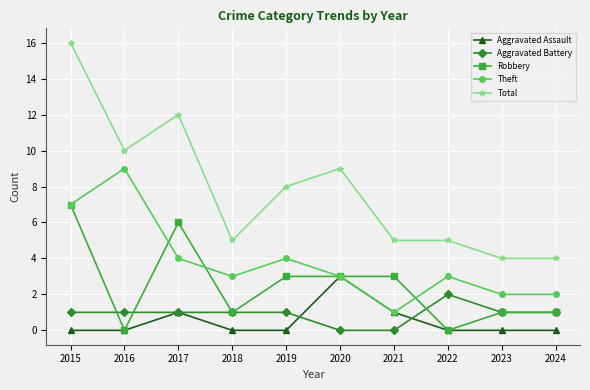

Rank the series by their maximum value, from highest to lowest.

Total, Theft, Robbery, Aggravated Assault, Aggravated Battery